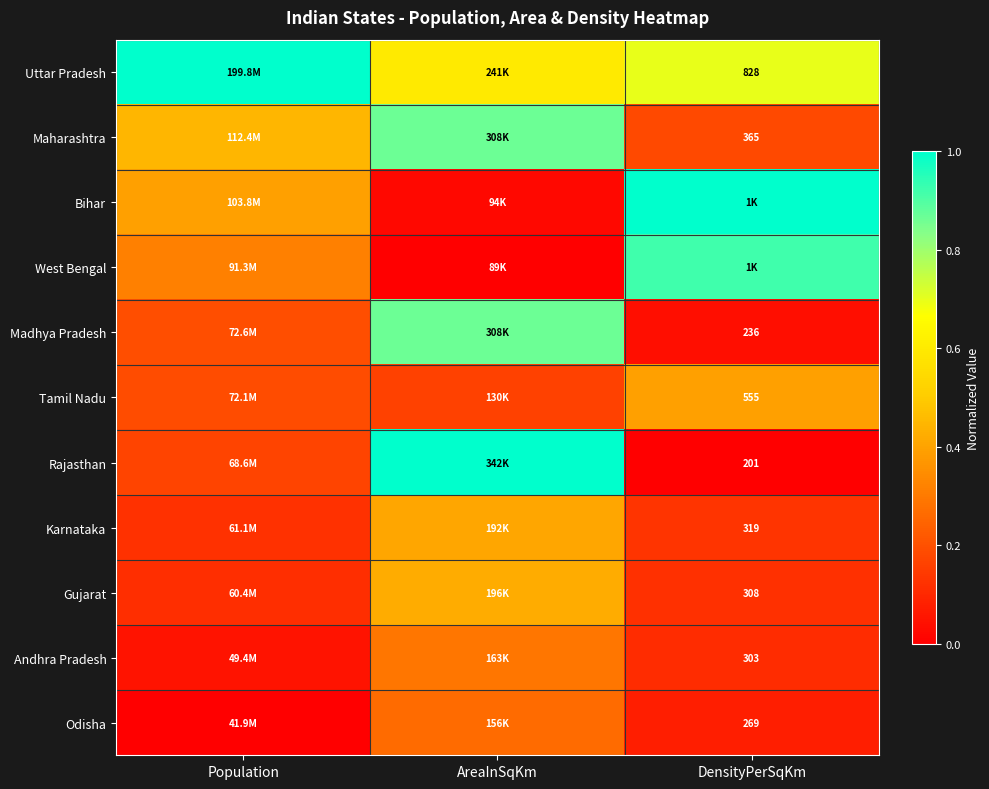

Count the Uttar Pradesh values in the range 0 to 1.

3